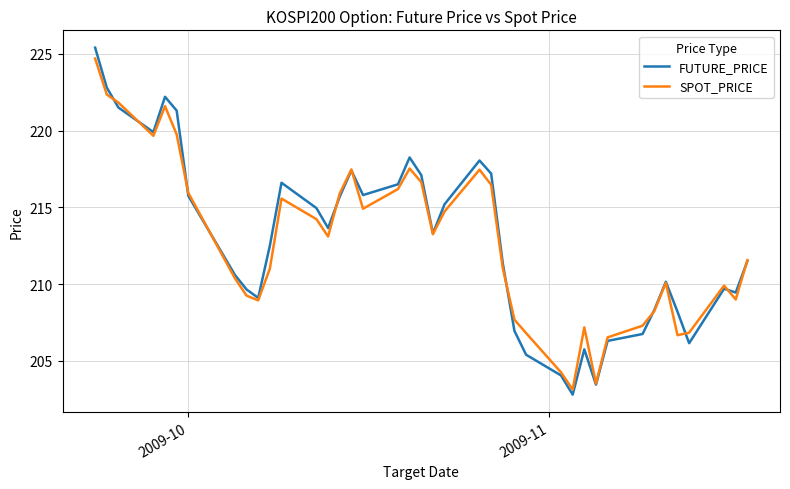

What is the minimum value shown in the chart?

202.8